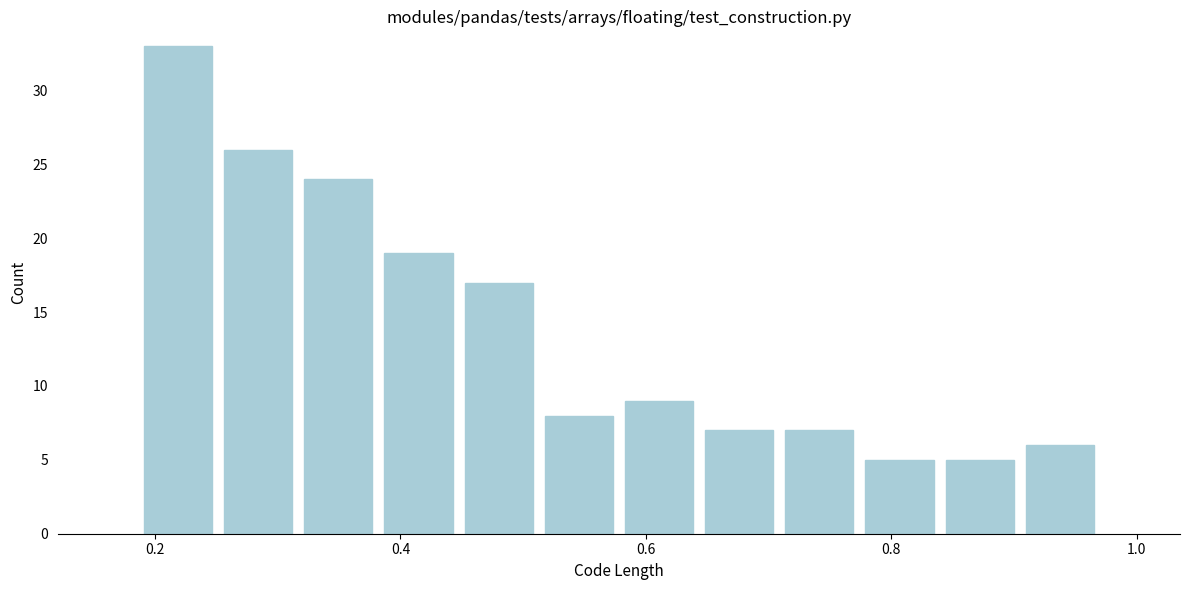

Read against the x-axis, roughly where is the centre of the tallest bar?

0.22